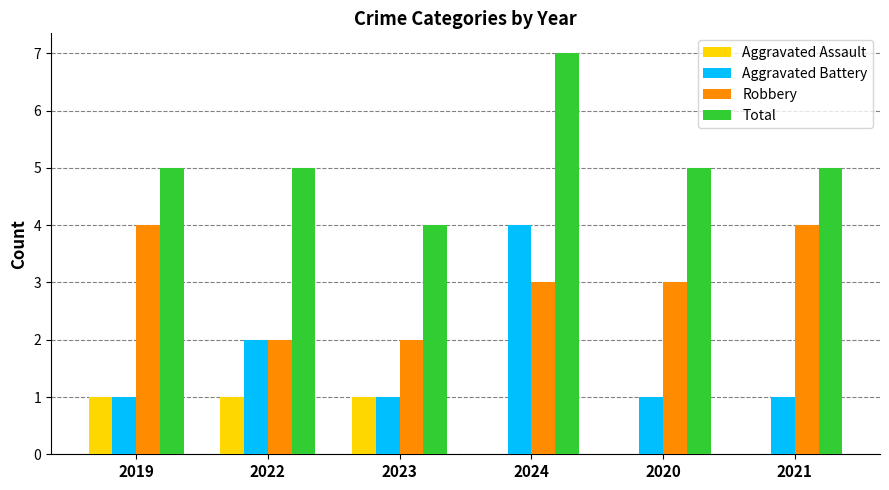

Which series has the largest range (max minus min)?

Aggravated Battery